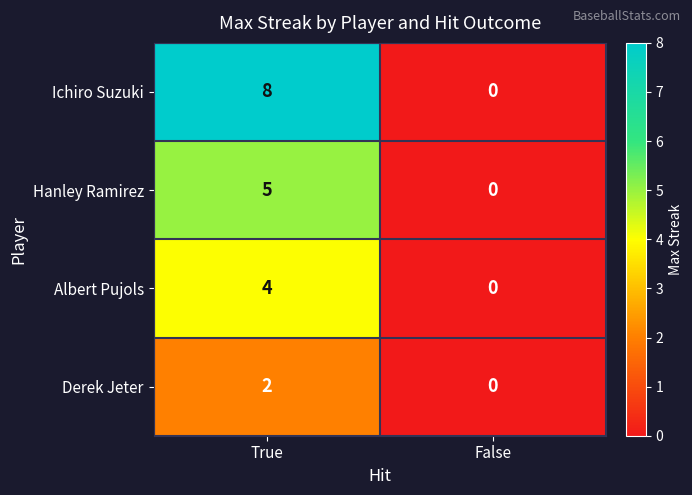

What is the average value of the Ichiro Suzuki series?

4